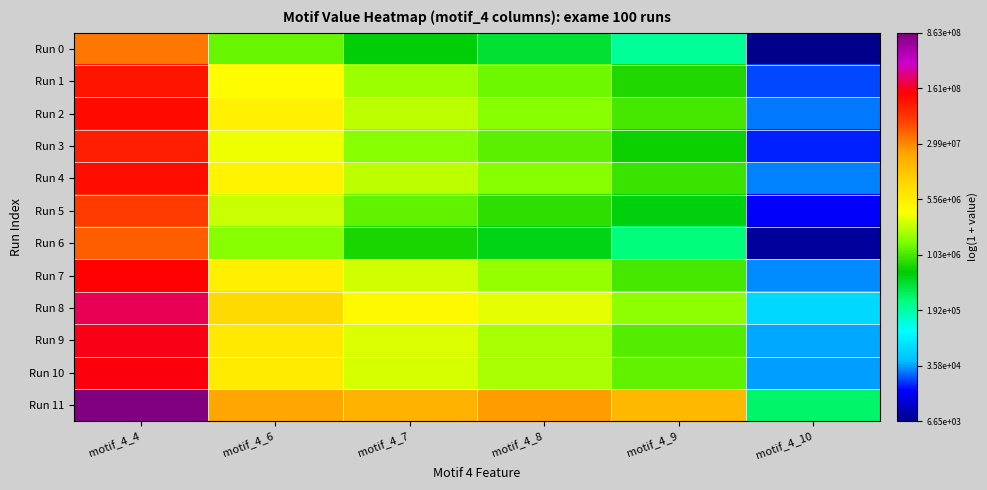

At how many categories does at least one series exceed 11?

6